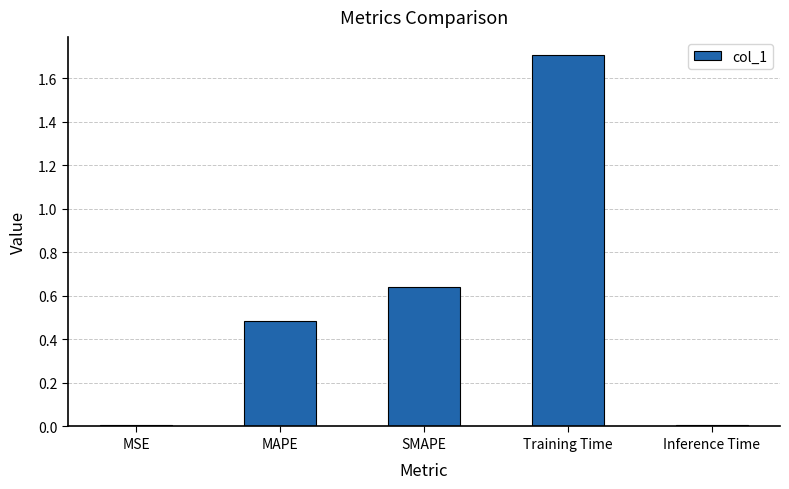

What is the label of the 4th bar from the left?

Training Time